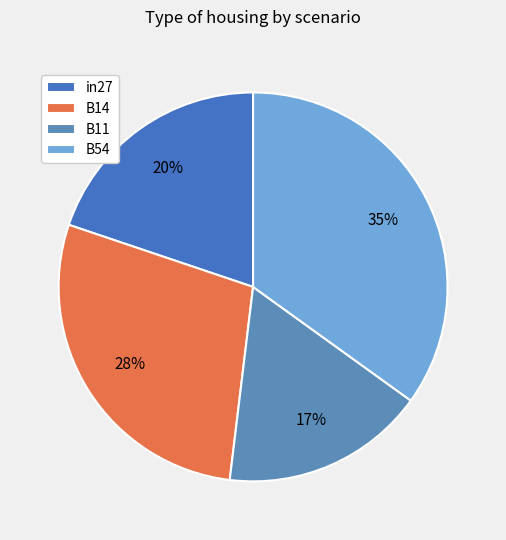

Is there a majority slice in this chart?

No